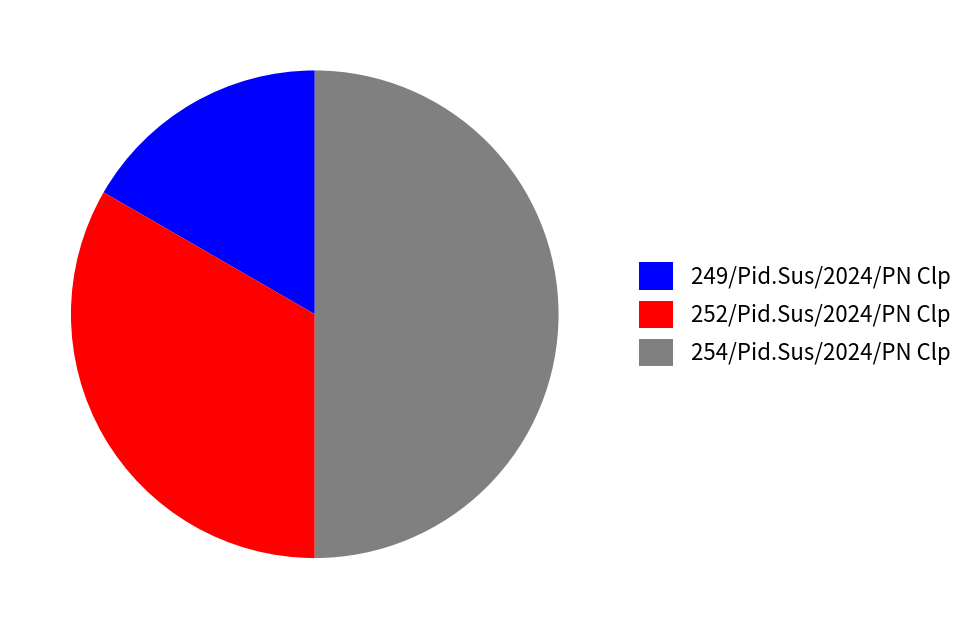

What is the ratio of the value at 254/Pid.Sus/2024/PN Clp to the value at 252/Pid.Sus/2024/PN Clp?

1.5